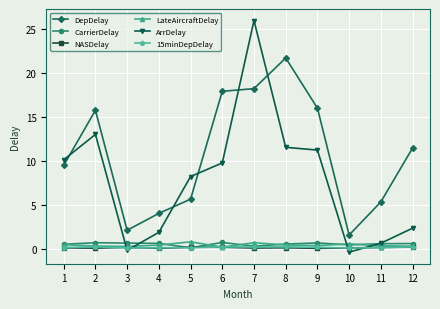

How many lines are shown in the chart?

6